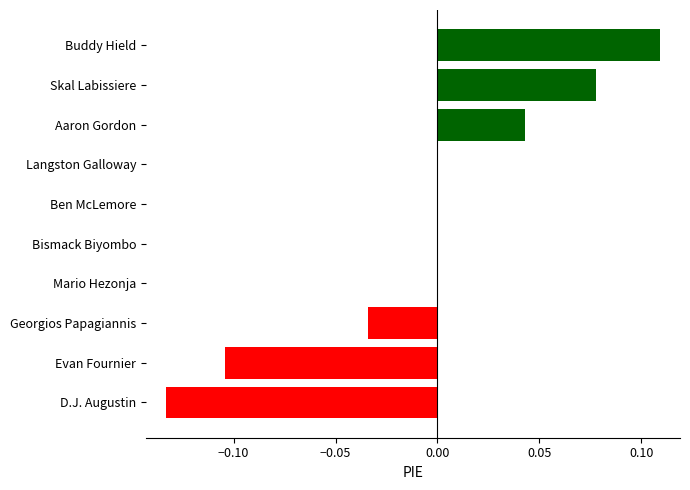

Which category has the highest value across all series?

Buddy Hield